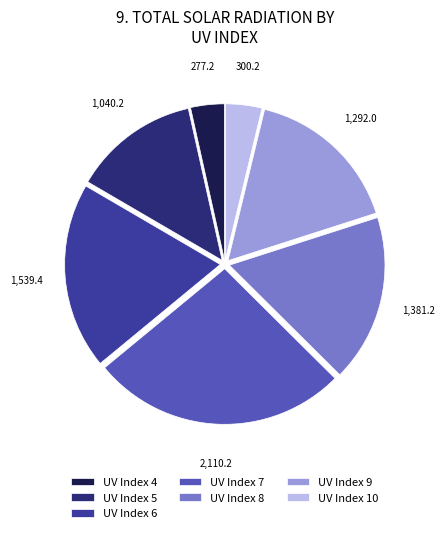

Which slice is the largest?

UV Index 7